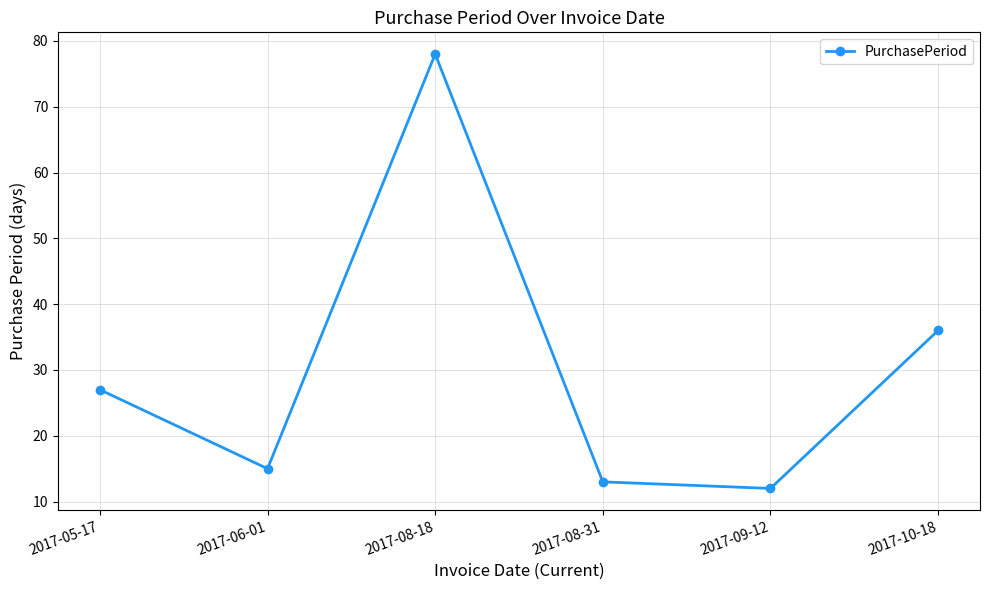

Reading right to left, list all the values displayed in this chart.

36	12	13	78	15	27